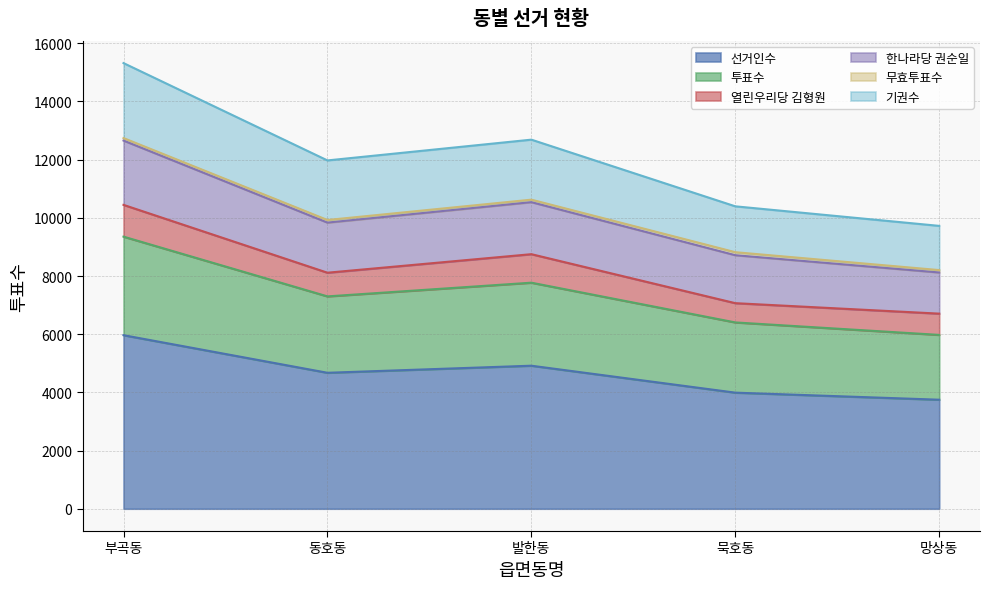

How many lines are shown in the chart?

6